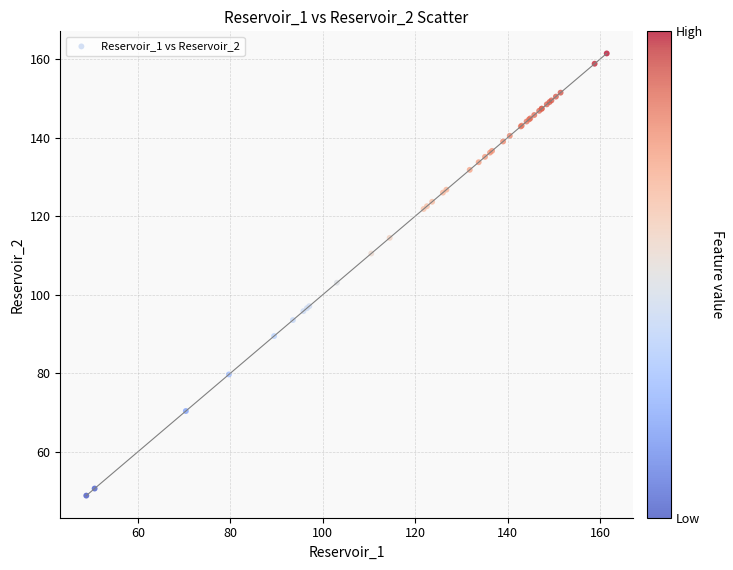

What Y value in the scatter plot is closest to 105?

103.1